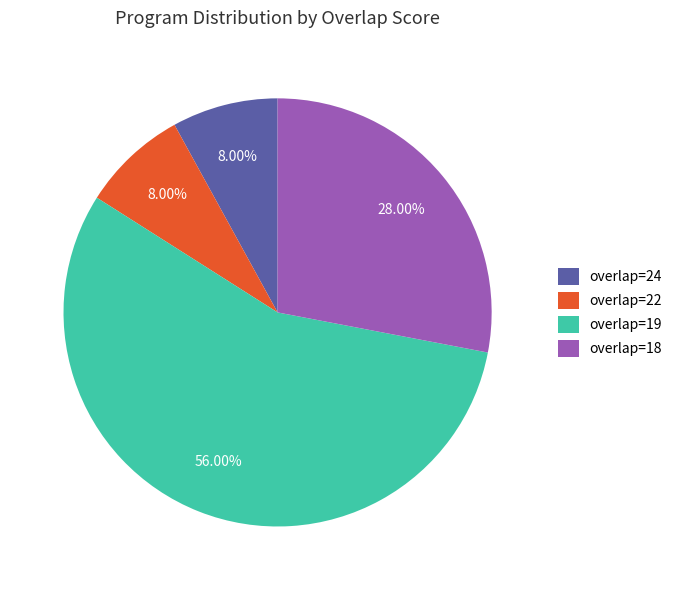

What percentage is the overlap=24 slice, to the nearest percent?

8%